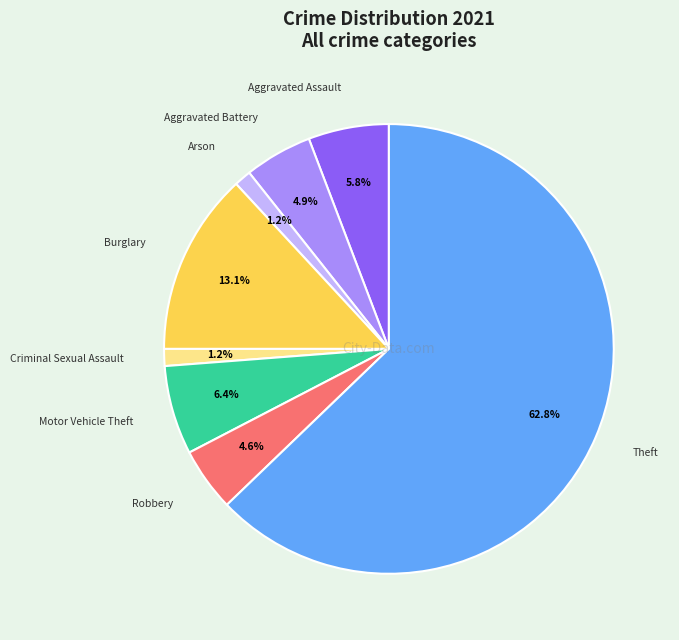

The Burglary slice represents 13% of the pie. True or false?

True